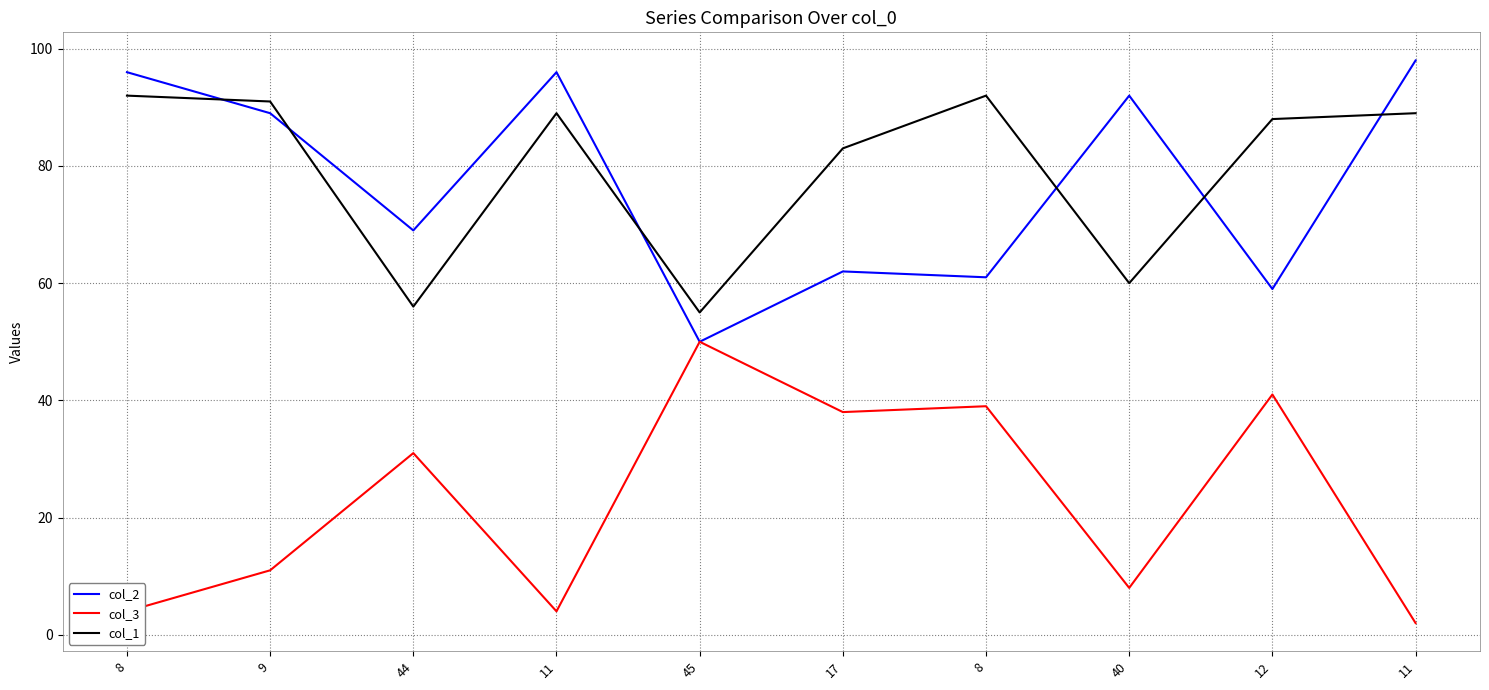

Reading left to right, transcribe all the data shown in this chart.

col_2: 96	89	69	96	50	62	61	92	59	98
col_3: 4	11	31	4	50	38	39	8	41	2
col_1: 92	91	56	89	55	83	92	60	88	89